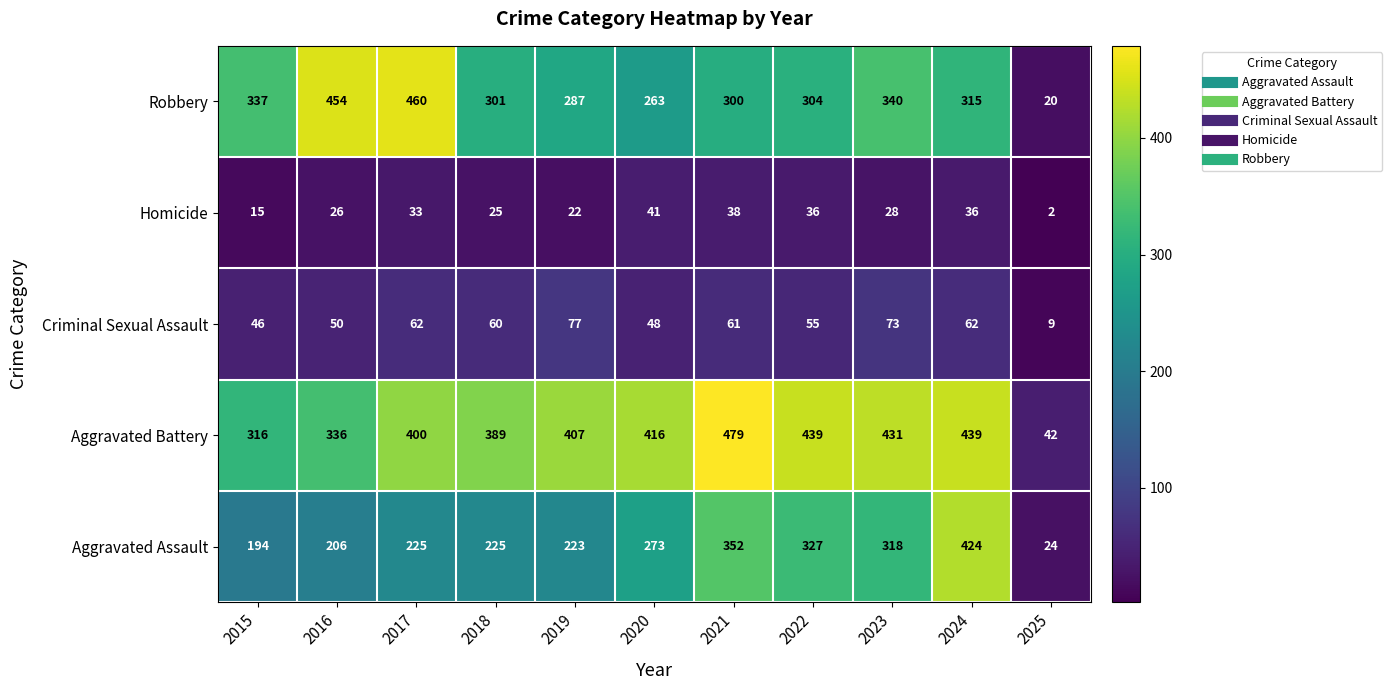

Which series has the largest total across all categories?

Aggravated Battery